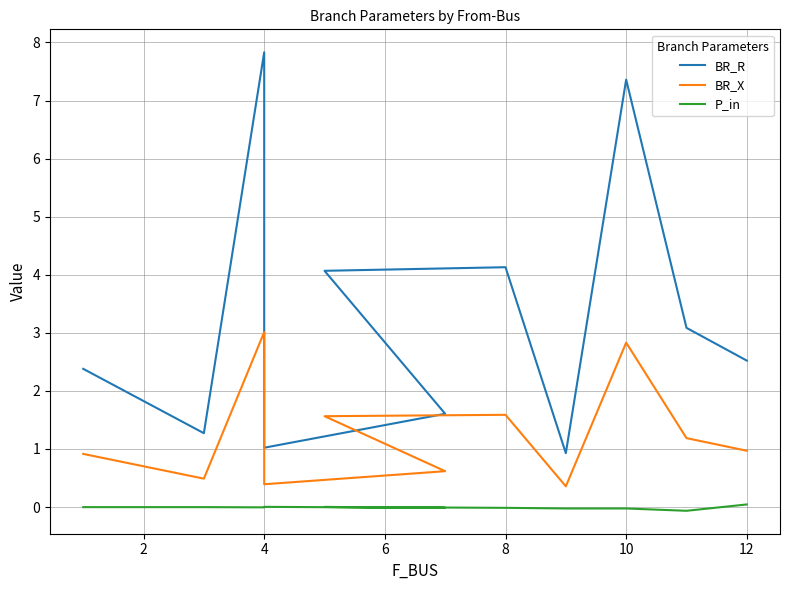

Between 12 and 2, which is larger?

12